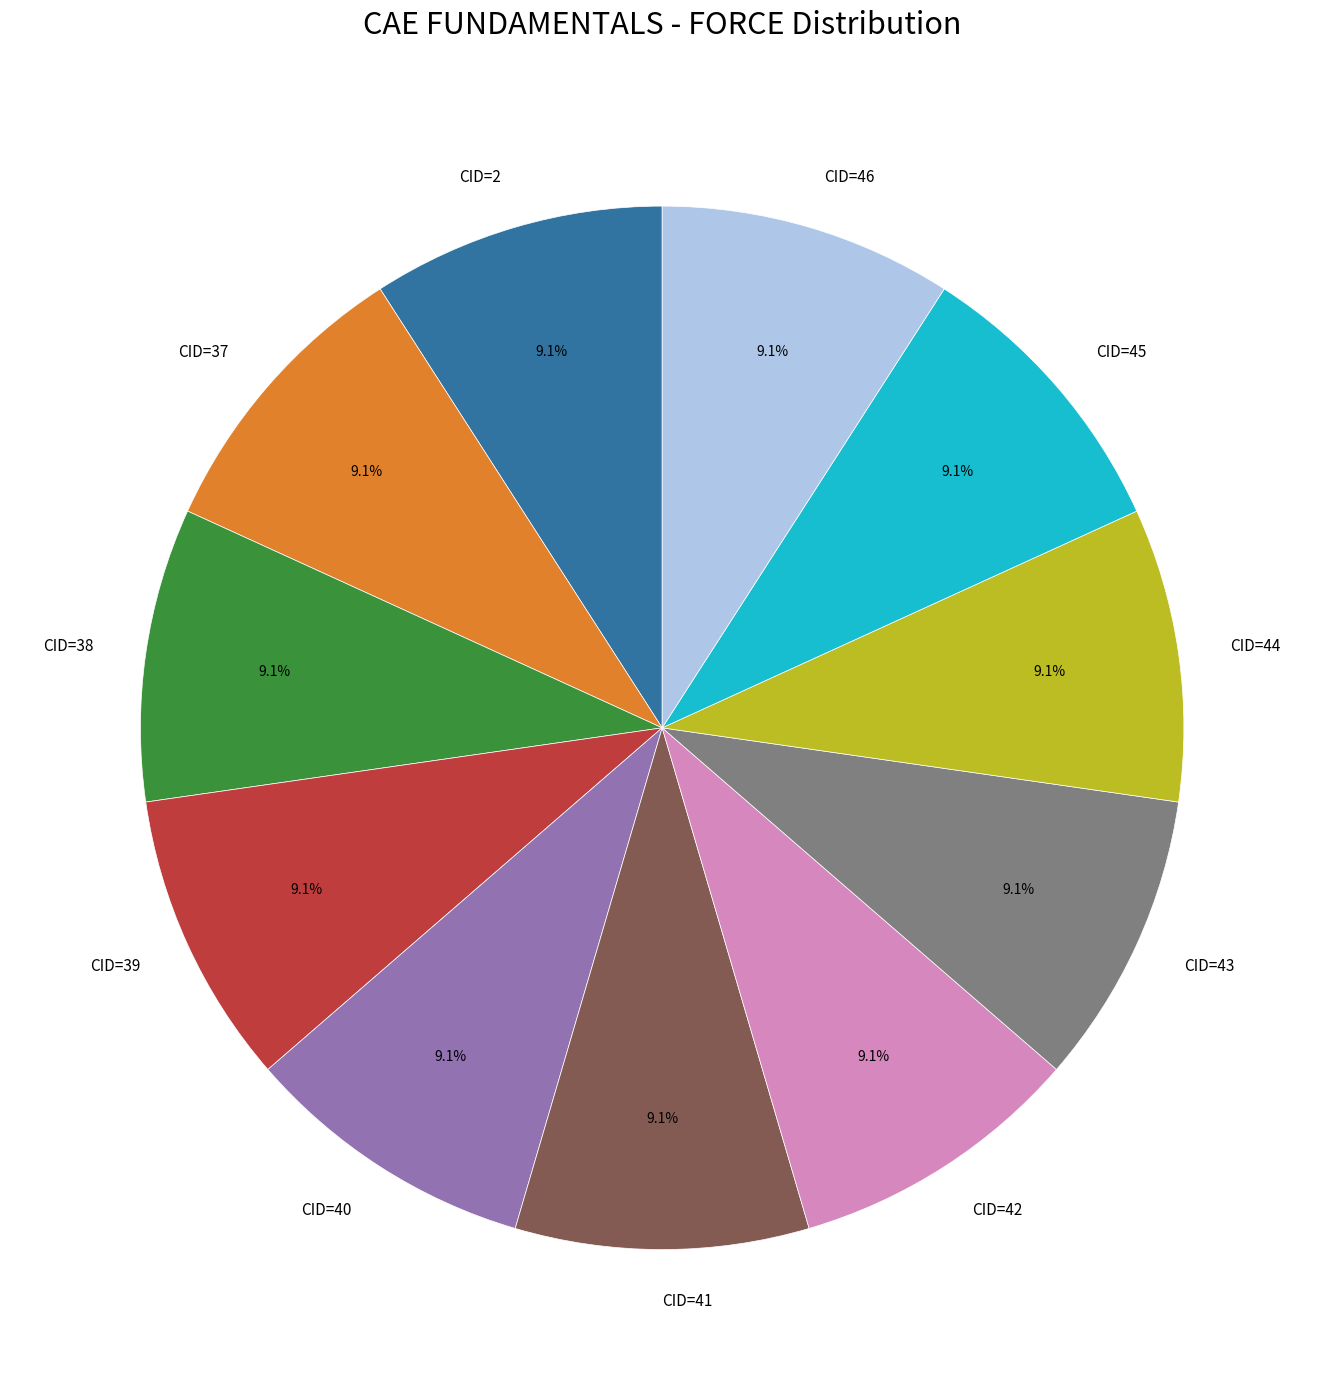

Does CID=44 account for over 50% of the chart?

No